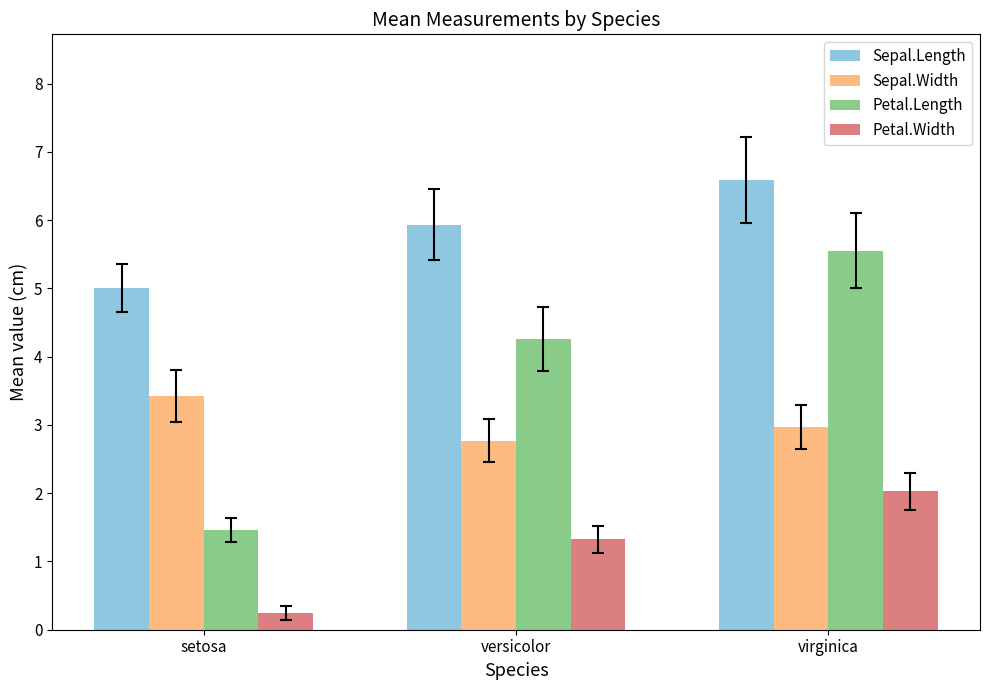

Which label corresponds to the largest value in the chart?

virginica